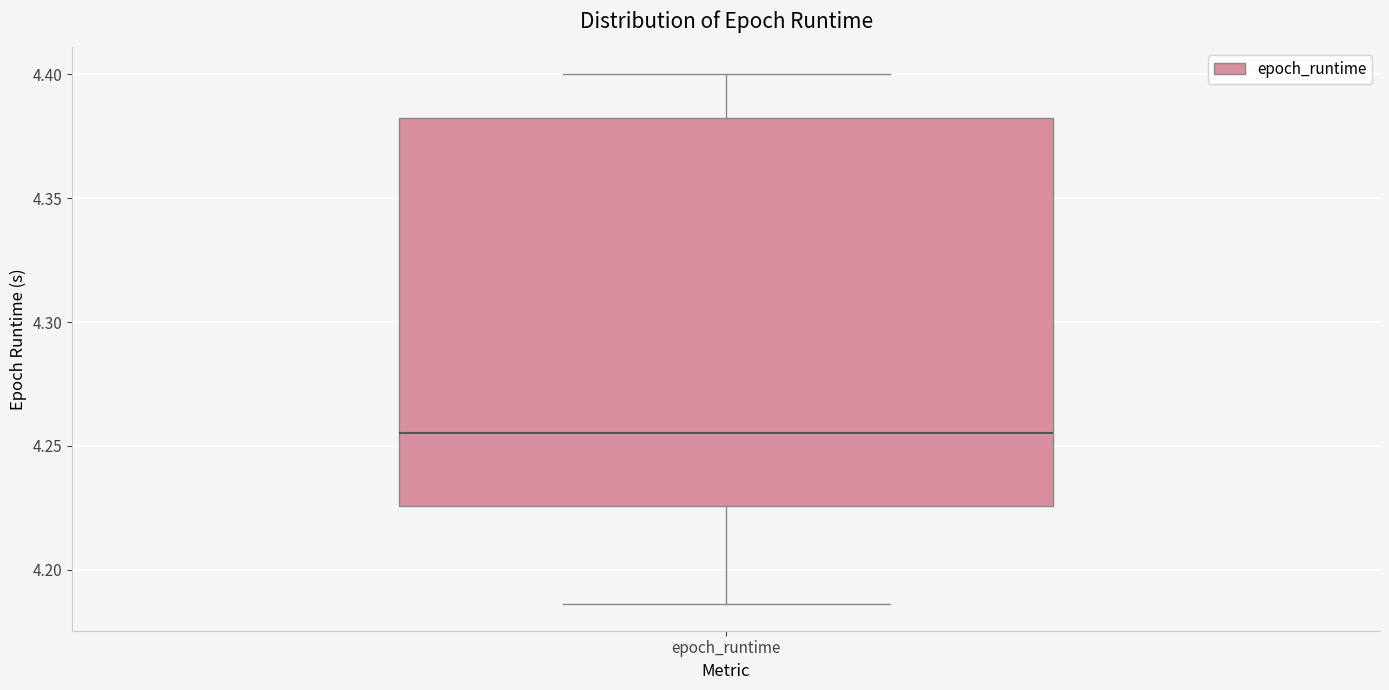

Read this box plot against the y-axis: the position of the median line, the range covered by the box, and the ends of both whiskers. The values are not printed on the chart, so give them approximately, as read against the axis.

median 4.255, box 4.225 to 4.380, whiskers 4.185 to 4.400